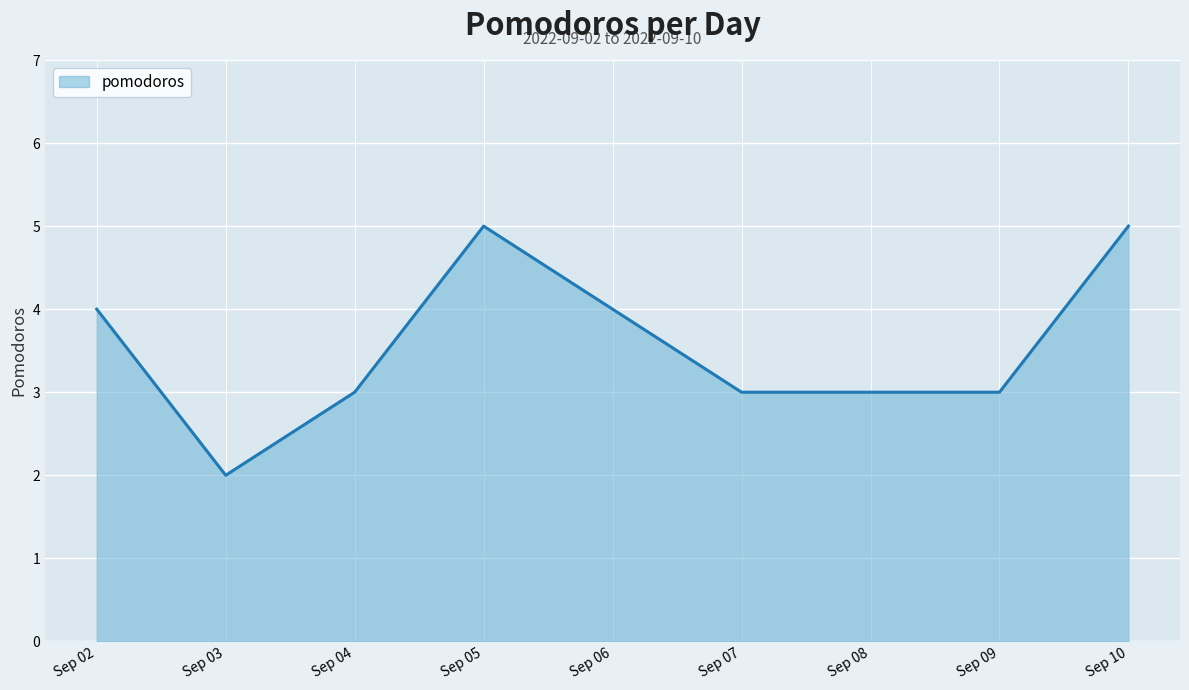

What is the average value?

4